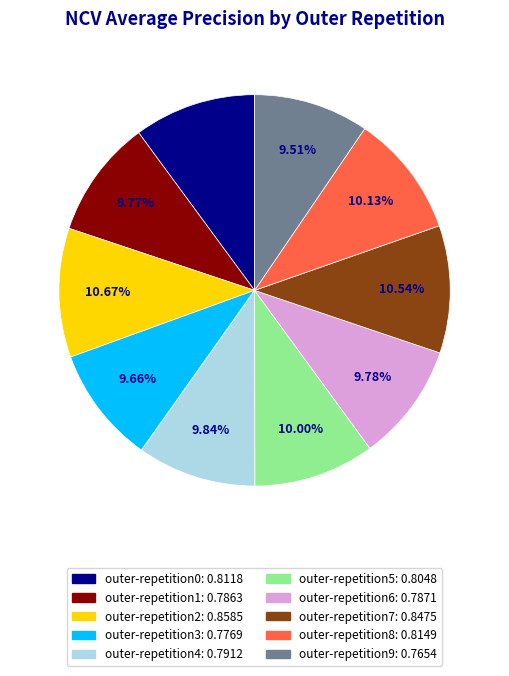

Does outer-repetition8 account for over 50% of the chart?

No